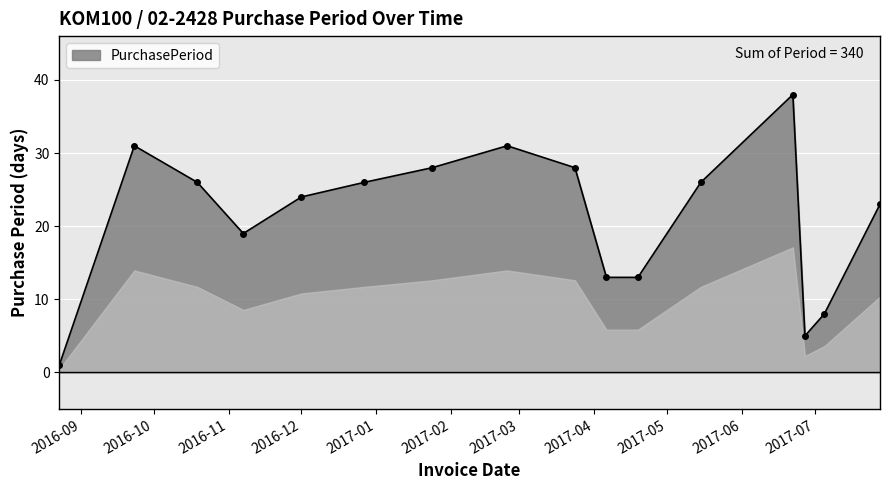

Reading left to right, list all the values displayed in this chart.

1	31	26	19	24	26	28	31	28	13	13	26	38	5	8	23